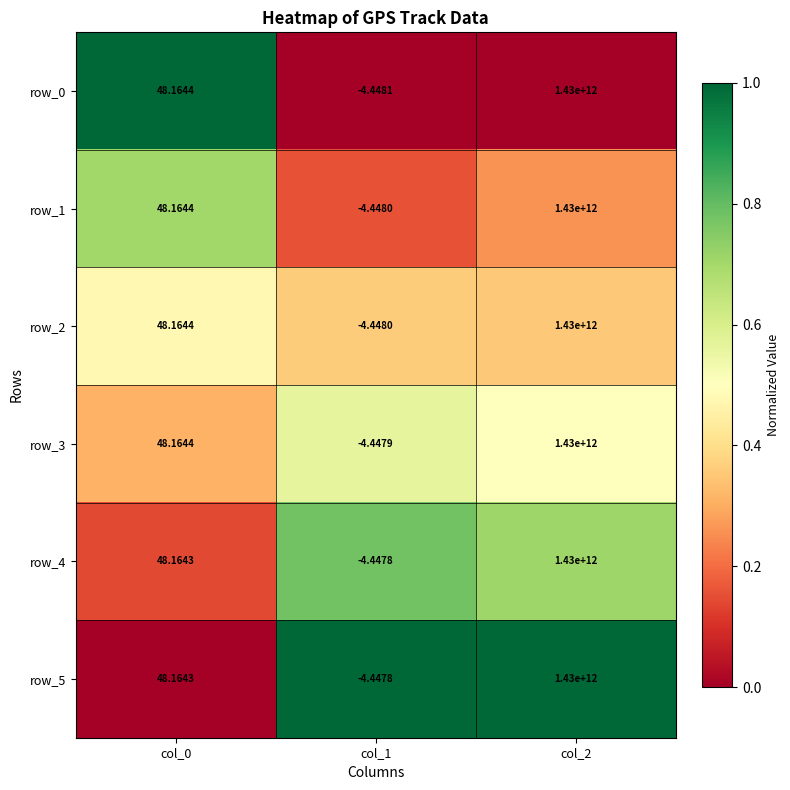

How many distinct data groups are displayed?

6